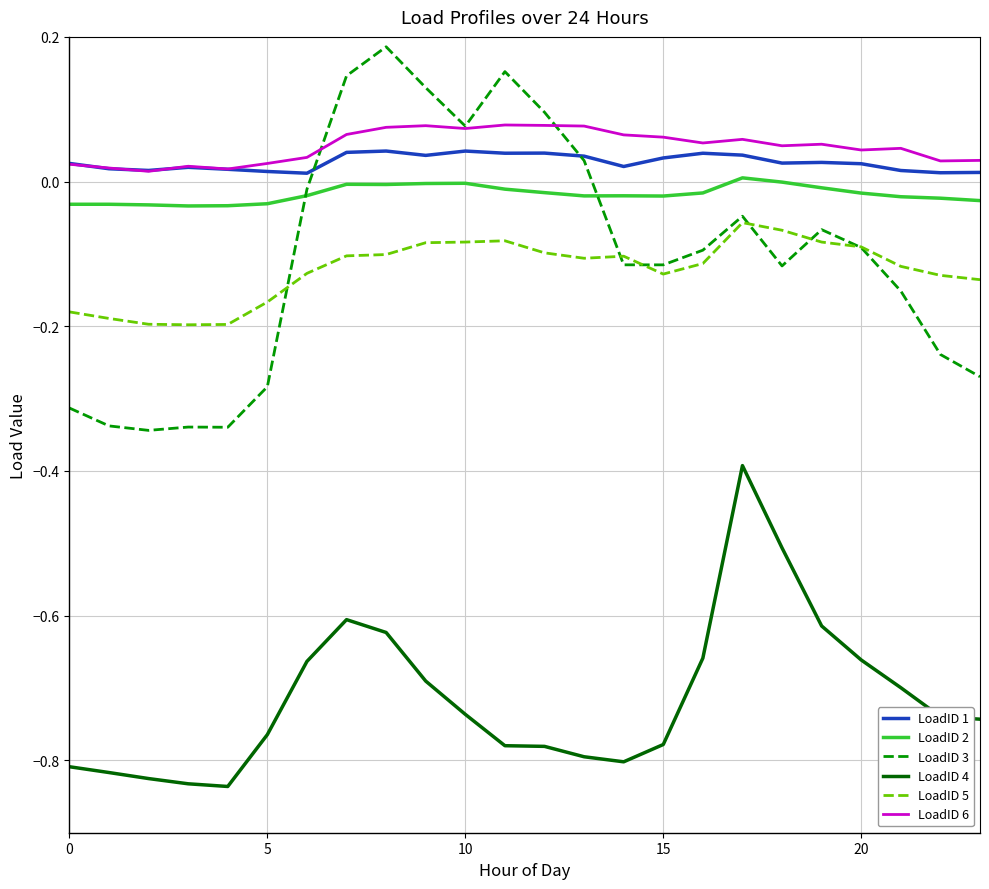

Which series has the widest spread of values?

LoadID 3